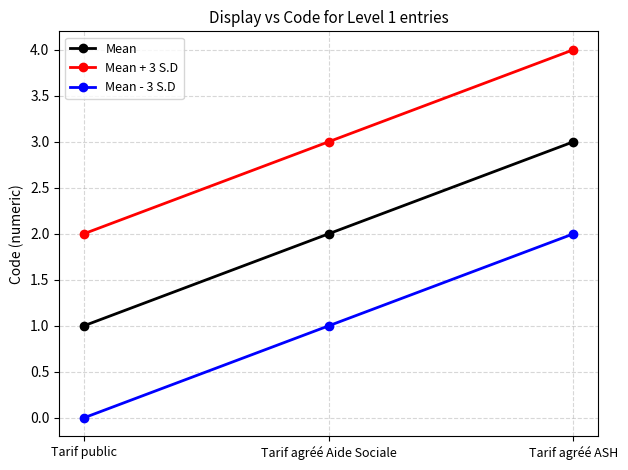

The Mean series shows 5 at Tarif agréé ASH. True or false?

False